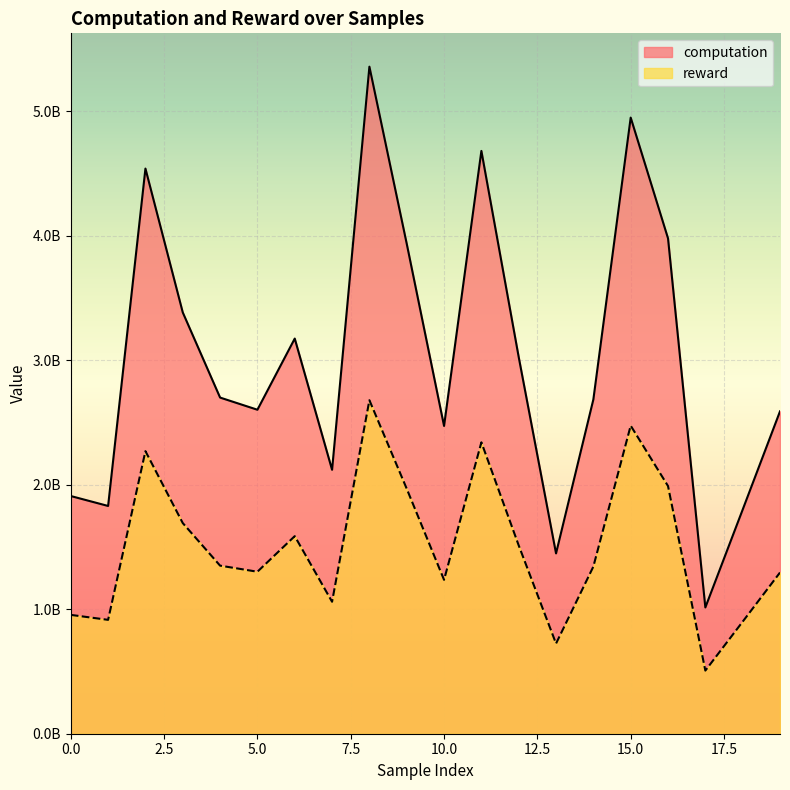

At 11, list the series in order from largest to smallest.

computation, reward